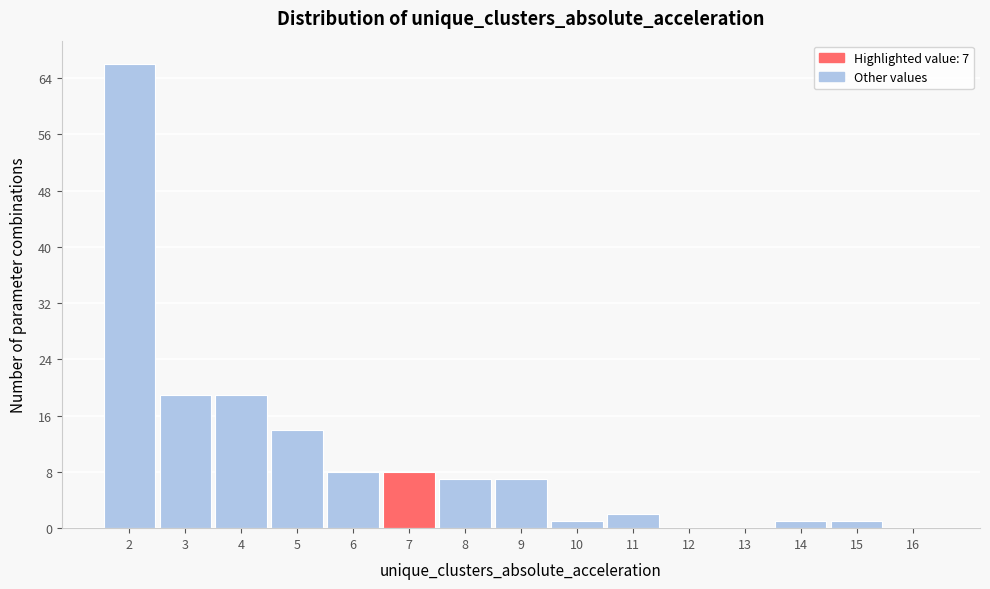

Over which range of the x-axis is the bar tallest?

1.5 to 2.5